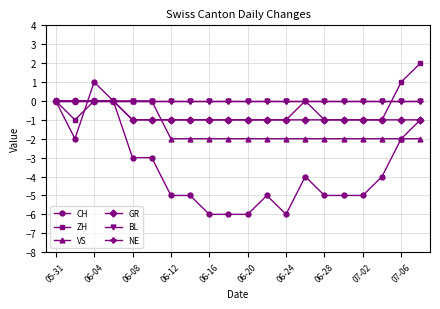

Reading left to right, list all the values displayed in this chart.

CH: 0	-2	1	0	-3	-3	-5	-5	-6	-6	-6	-5	-6	-4	-5	-5	-5	-4	-2	-1
ZH: 0	-1	0	0	-1	-1	-1	-1	-1	-1	-1	-1	-1	0	-1	-1	-1	-1	1	2
VS: 0	0	0	0	0	0	-2	-2	-2	-2	-2	-2	-2	-2	-2	-2	-2	-2	-2	-2
GR: 0	0	0	0	-1	-1	-1	-1	-1	-1	-1	-1	-1	-1	-1	-1	-1	-1	-1	-1
BL: 0	0	0	0	0	0	0	0	0	0	0	0	0	0	0	0	0	0	0	0
NE: 0	0	0	0	0	0	0	0	0	0	0	0	0	0	0	0	0	0	0	0